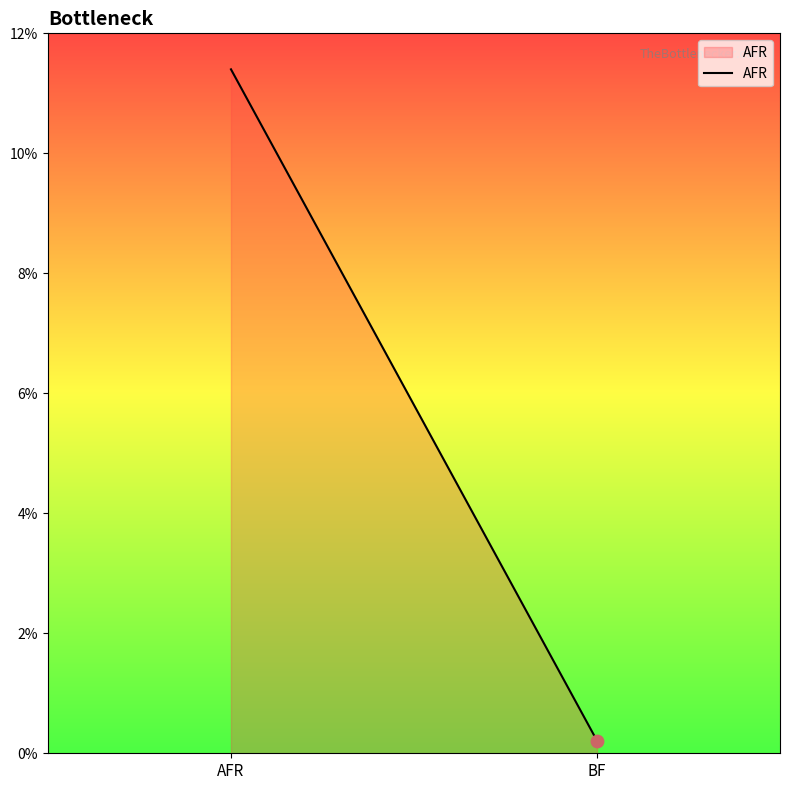

What is the change in value from AFR to BF?

-11.2